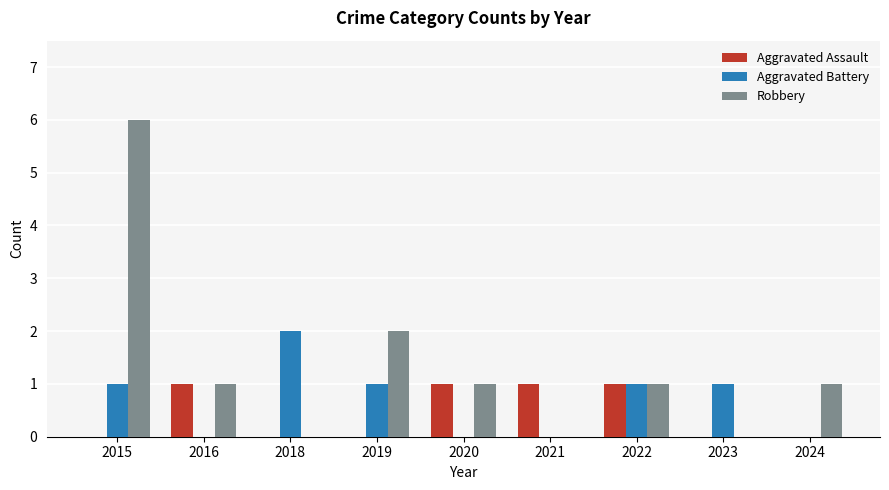

Is the value of Robbery at 2016 greater than the value of Aggravated Battery at 2018?

No